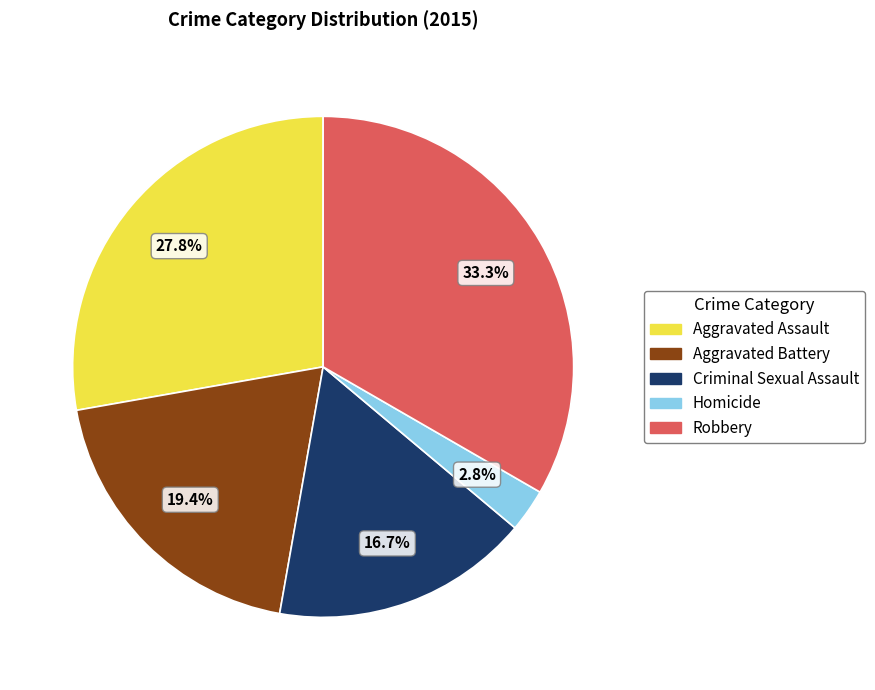

The Aggravated Assault slice represents 28% of the pie. True or false?

True